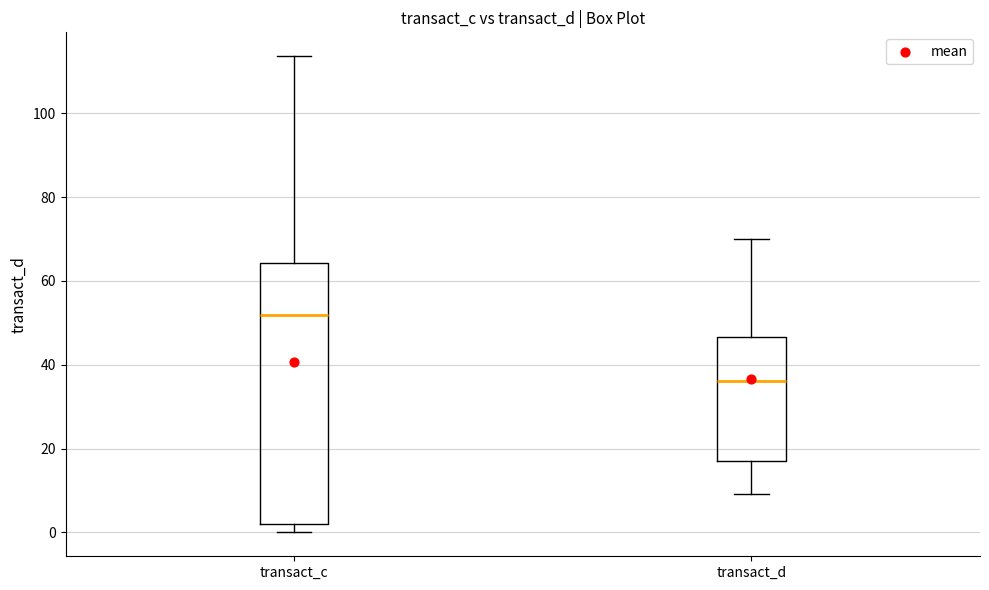

Reading left to right, transcribe this box plot: for each box, give where its median line is, the range the box spans, and where its two whiskers end, as read against the y-axis. The values are not printed on the chart, so give them approximately, as read against the axis.

transact_c: median 52, box 2 to 64, whiskers 0 to 114
transact_d: median 36, box 18 to 46, whiskers 10 to 70